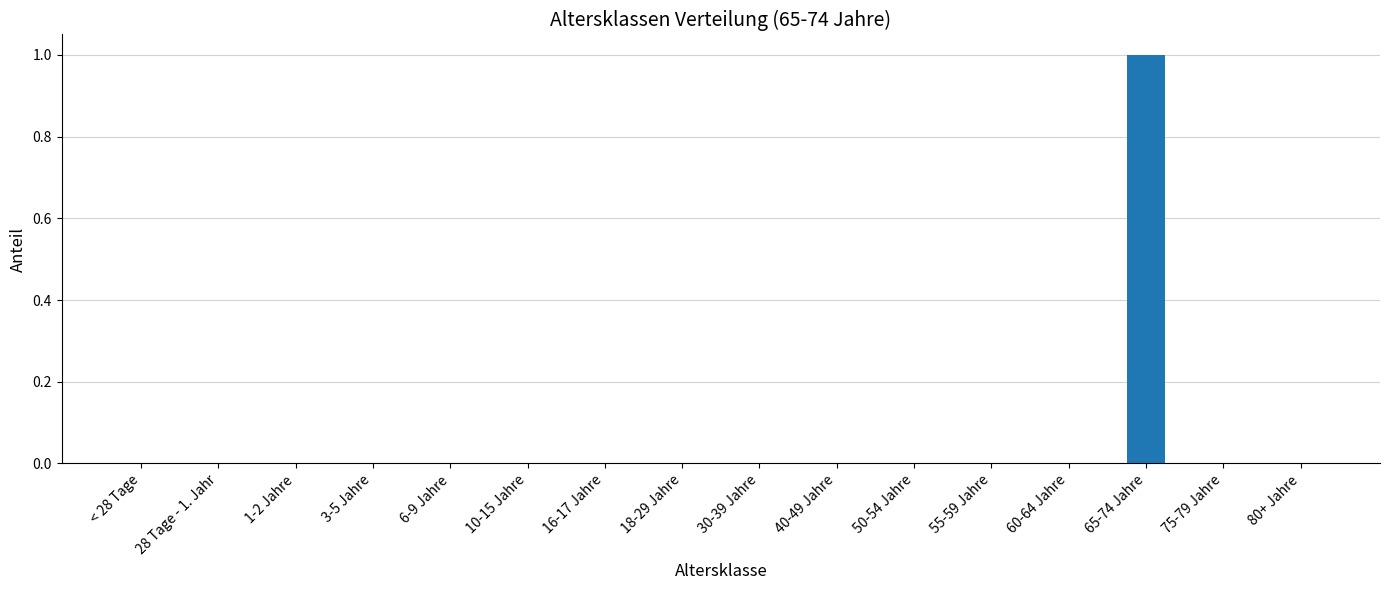

Is it true that the value at 65-74 Jahre is 0?

False